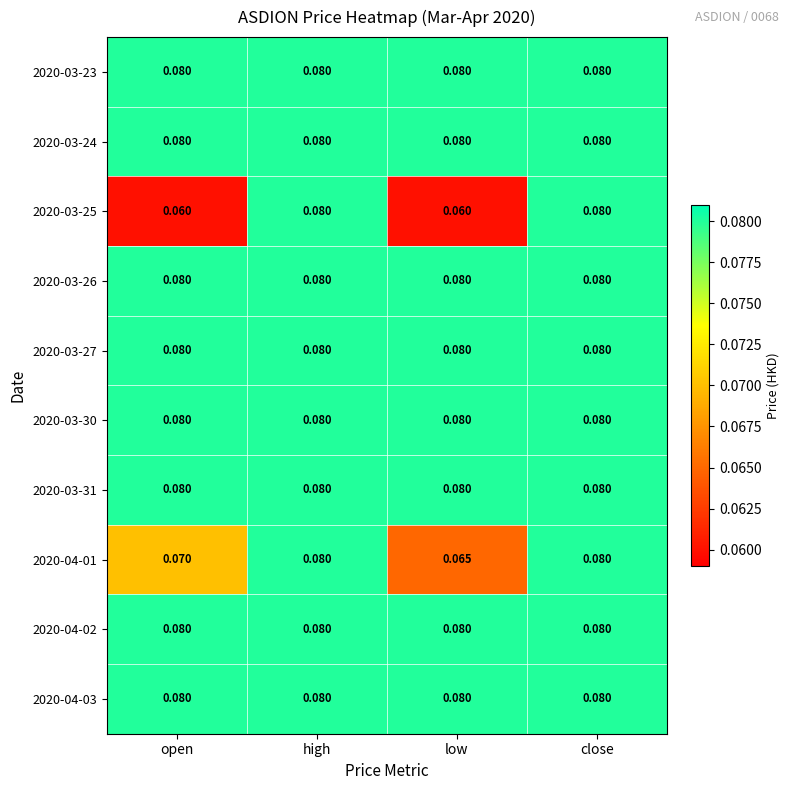

Which category has the lowest value in the 2020-04-01 series?

low